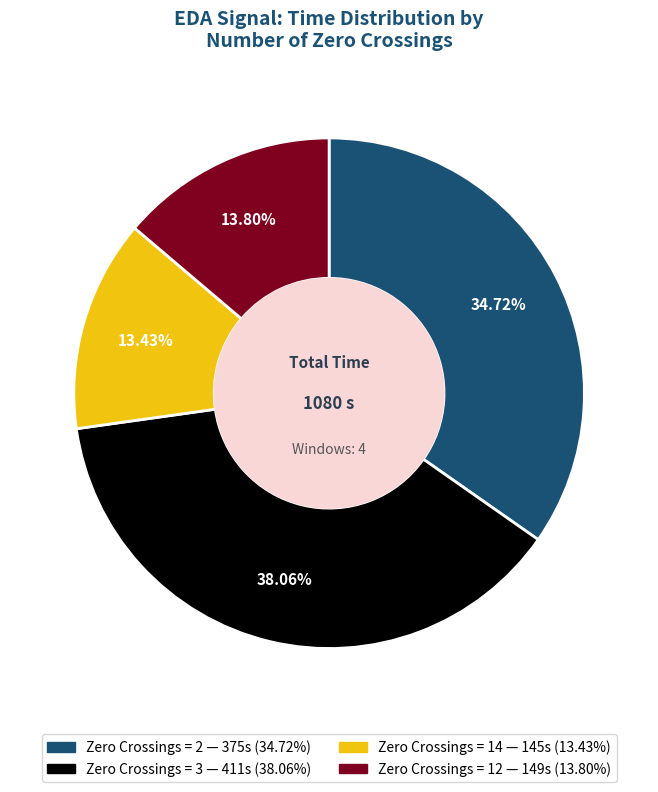

Is there a majority slice in this chart?

No